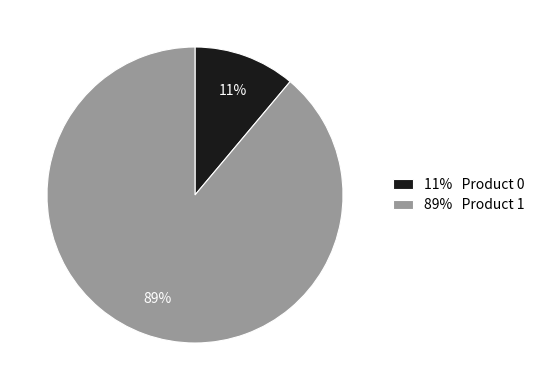

Between 89% Product 1 and 11% Product 0, which is larger?

89% Product 1